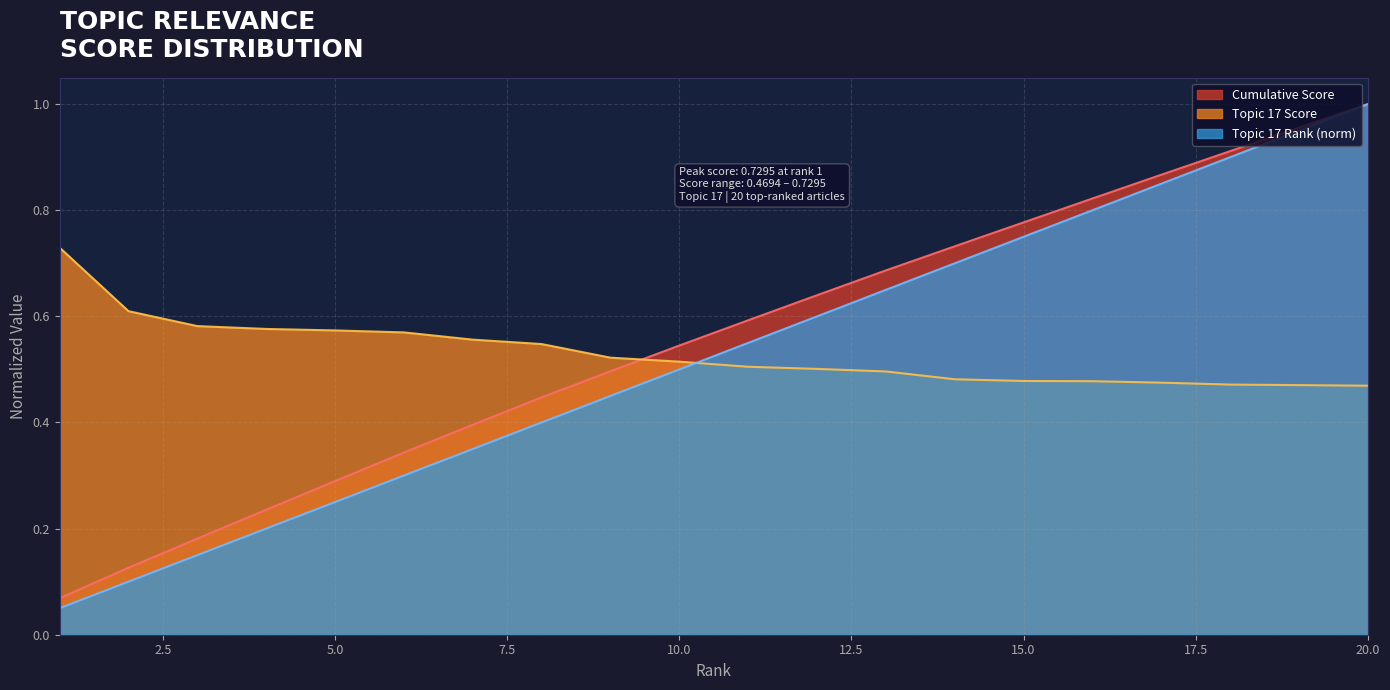

Reading left to right, what are all the values shown in this chart?

Topic 17 Score: 1=0.7	2=0.6	3=0.6	4=0.6	5=0.6	6=0.6	7=0.6	8=0.5	9=0.5	10=0.5	11=0.5	12=0.5	13=0.5	14=0.5	15=0.5	16=0.5	17=0.5	18=0.5	19=0.5	20=0.5
Topic 17 Rank (norm): 1=0.1	2=0.1	3=0.1	4=0.2	5=0.2	6=0.3	7=0.3	8=0.4	9=0.5	10=0.5	11=0.6	12=0.6	13=0.7	14=0.7	15=0.8	16=0.8	17=0.8	18=0.9	19=0.9	20=1.0
Cumulative Score: 1=0.1	2=0.1	3=0.2	4=0.2	5=0.3	6=0.3	7=0.4	8=0.4	9=0.5	10=0.5	11=0.6	12=0.6	13=0.7	14=0.7	15=0.8	16=0.8	17=0.9	18=0.9	19=1.0	20=1.0